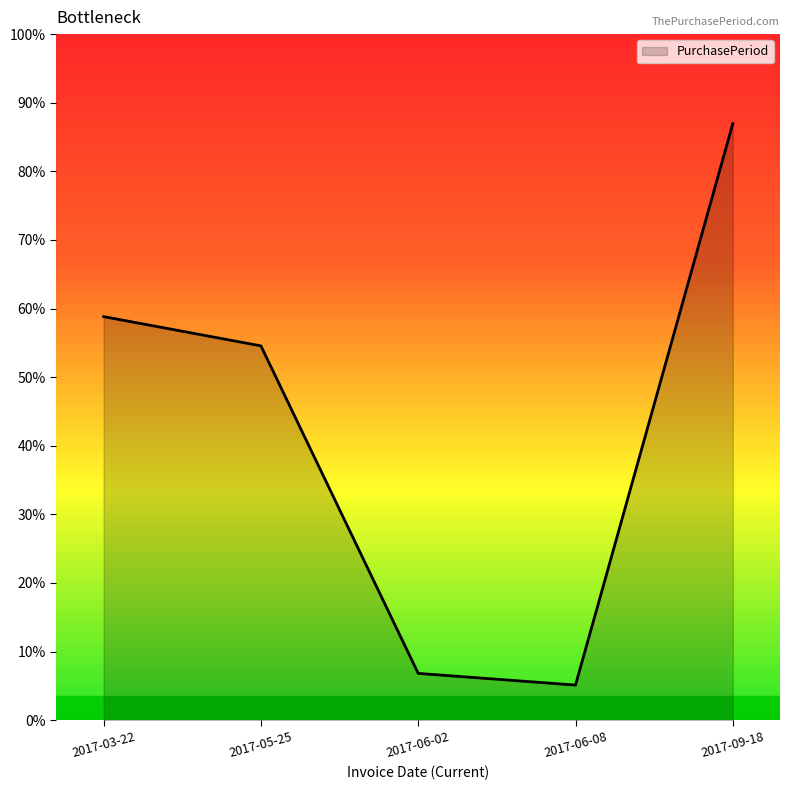

Is this an area chart (filled region under the line)?

Yes